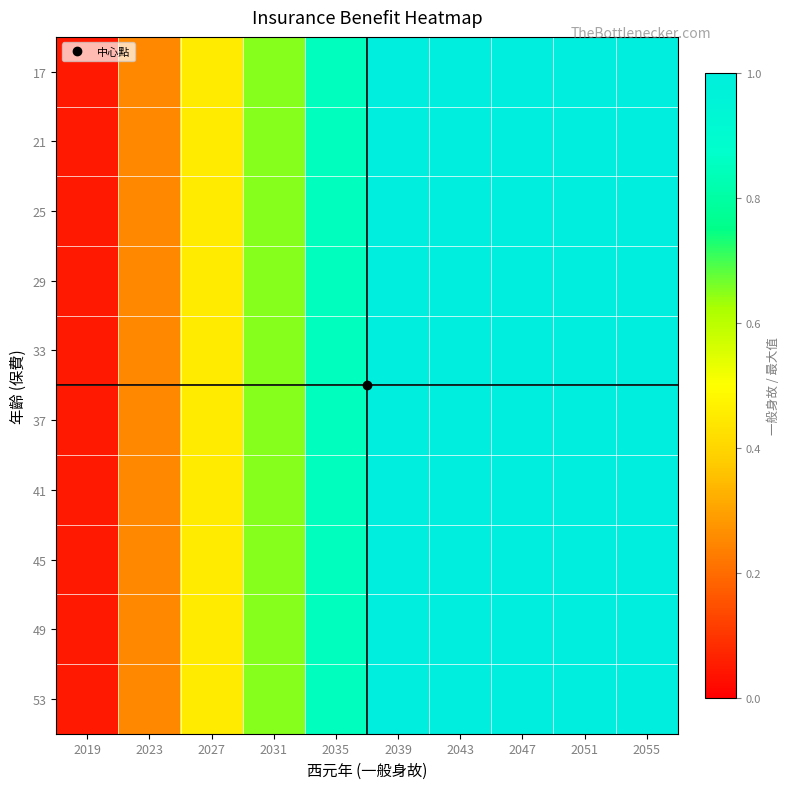

Which series has the widest spread of values?

17